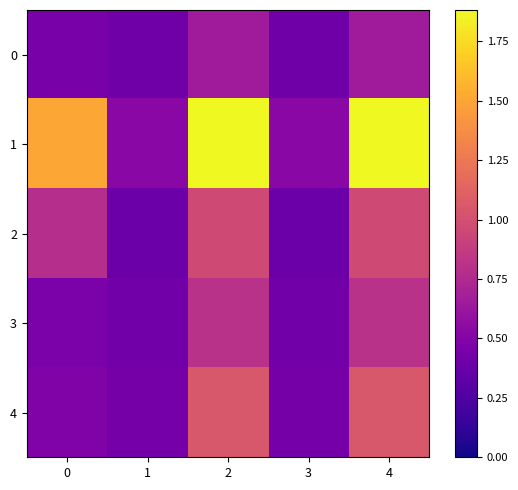

Reading right to left, list all the values displayed in this chart.

0: 4=0.7	3=0.4	2=0.7	1=0.4	0=0.5
1: 4=1.9	3=0.5	2=1.9	1=0.5	0=1.5
2: 4=1.0	3=0.4	2=1.0	1=0.4	0=0.8
3: 4=0.8	3=0.4	2=0.8	1=0.4	0=0.5
4: 4=1.0	3=0.4	2=1.0	1=0.4	0=0.5